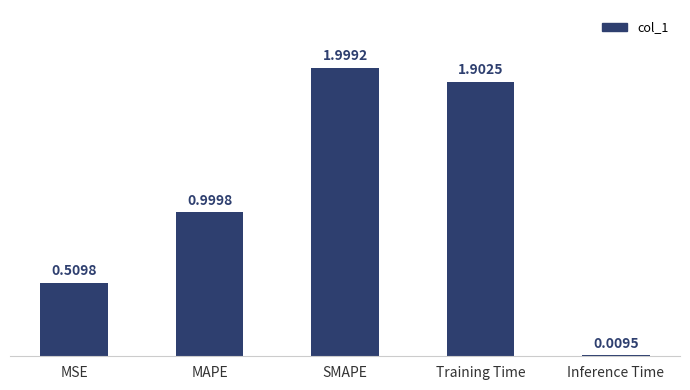

What position from the left is MSE?

1